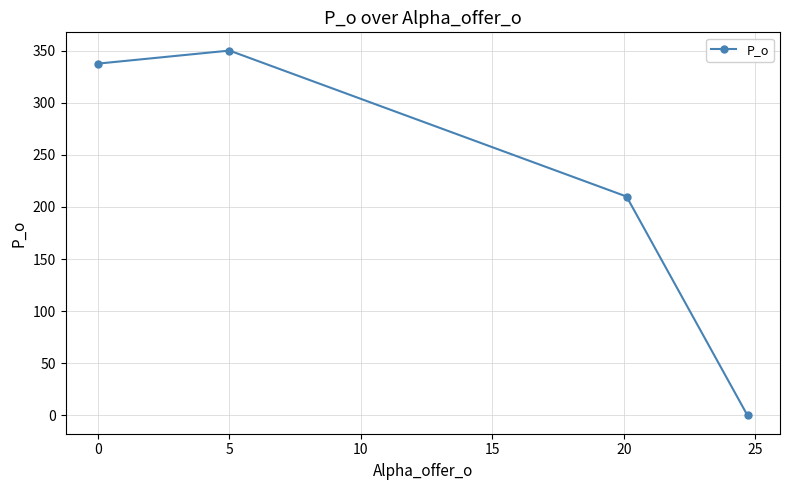

How many lines are shown in the chart?

1